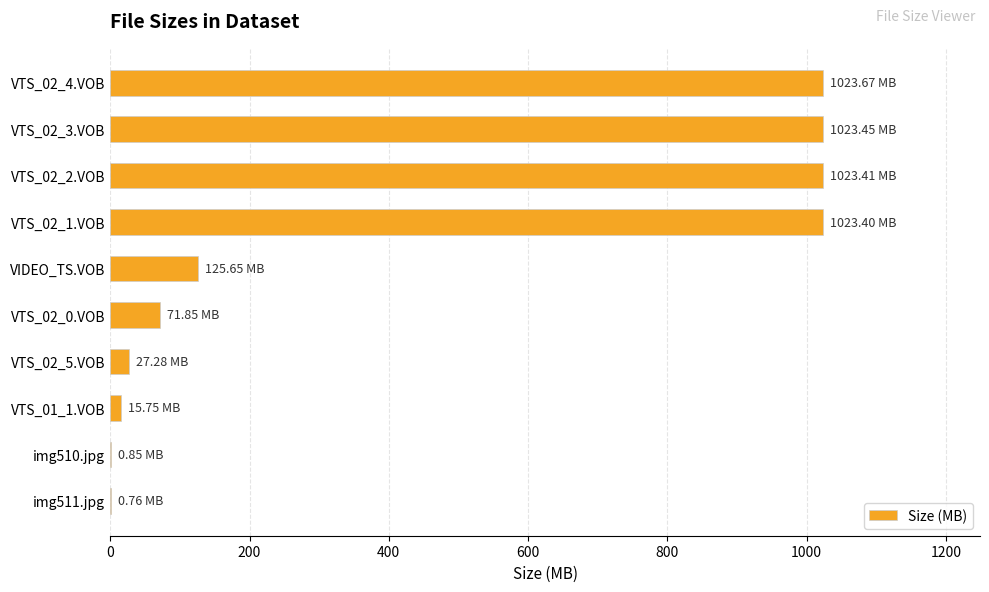

At which label is the value closest to 512?

VIDEO_TS.VOB